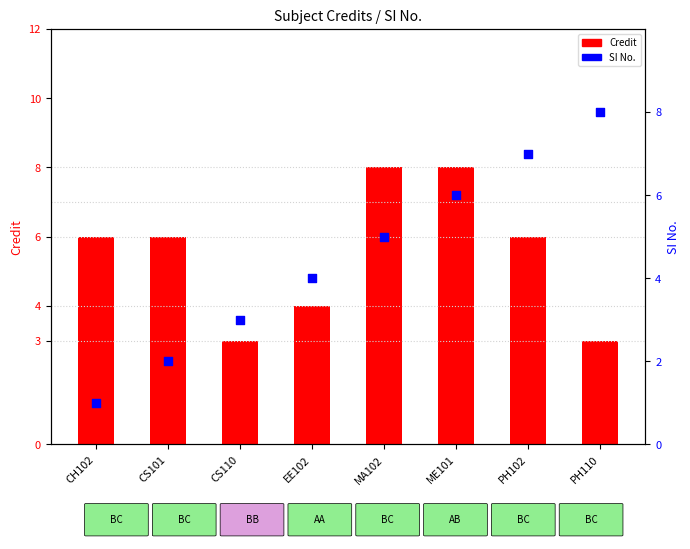

At which category is the sum across all series the highest?

ME101